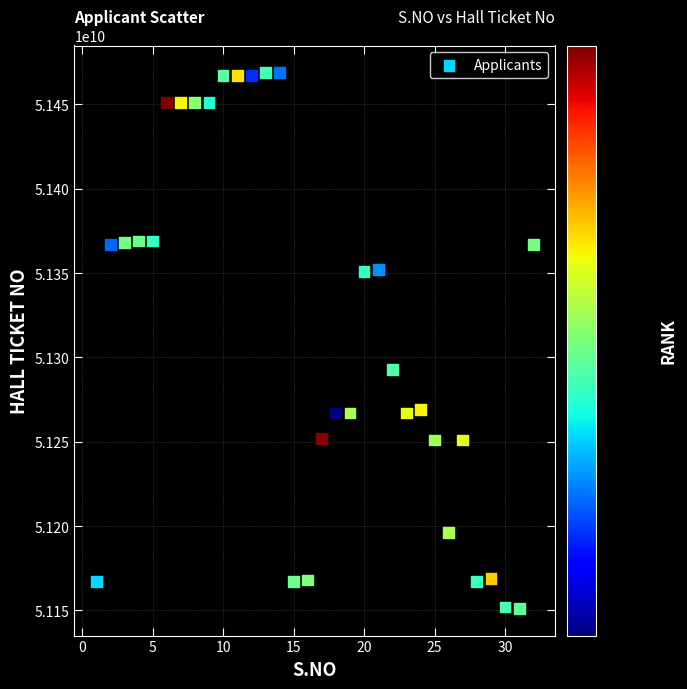

What Y value in the scatter plot is closest to 51310025085?

51293010013